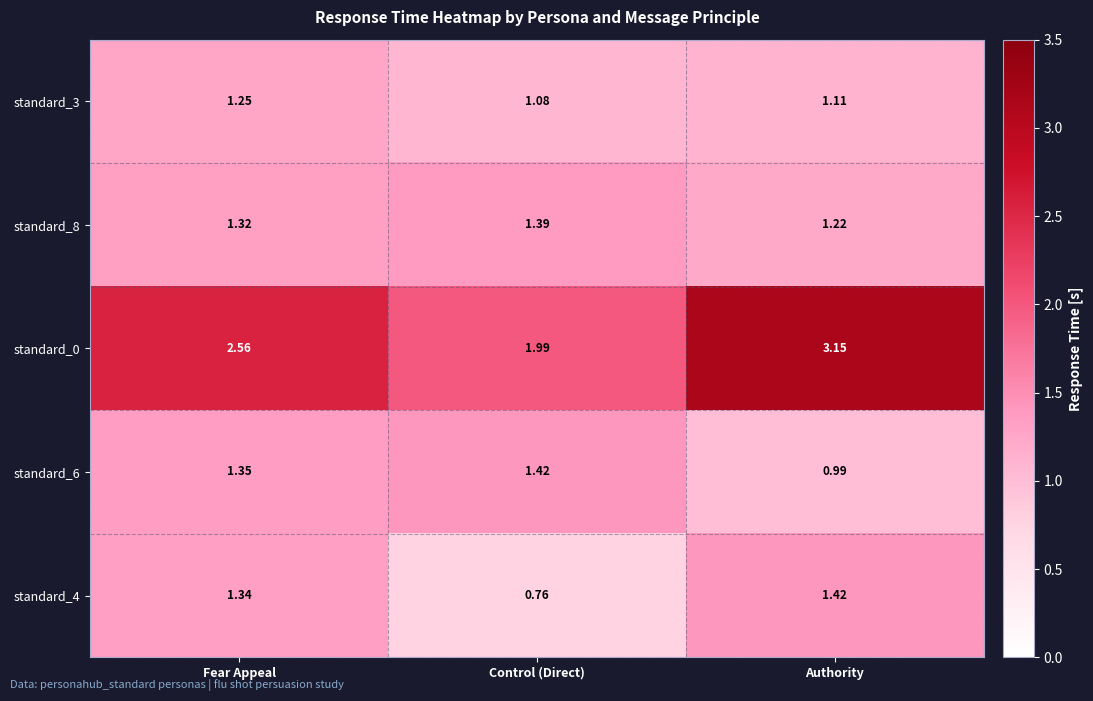

Which series changed the most between Fear Appeal and Control (Direct)?

standard_4